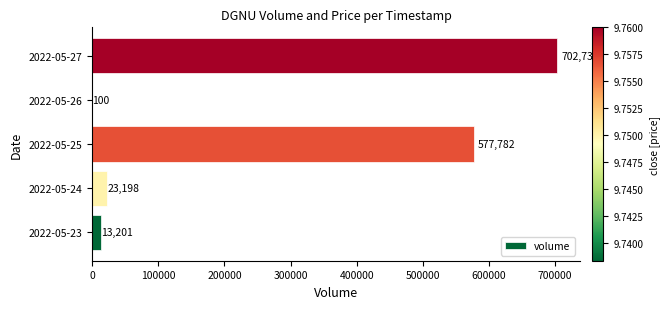

Is it true that the value at 2022-05-27 is 702738?

True